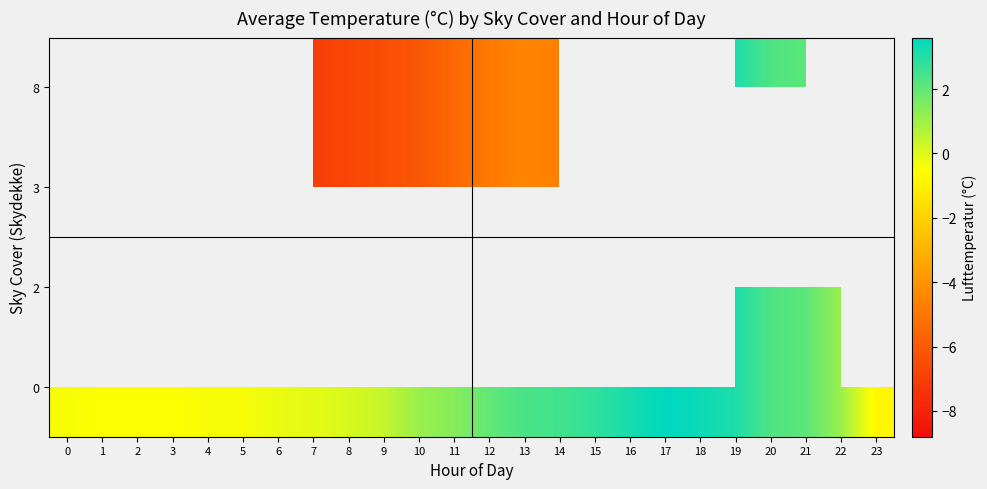

Is the value of 0 at 15 greater than the value of 2 at 21?

Yes